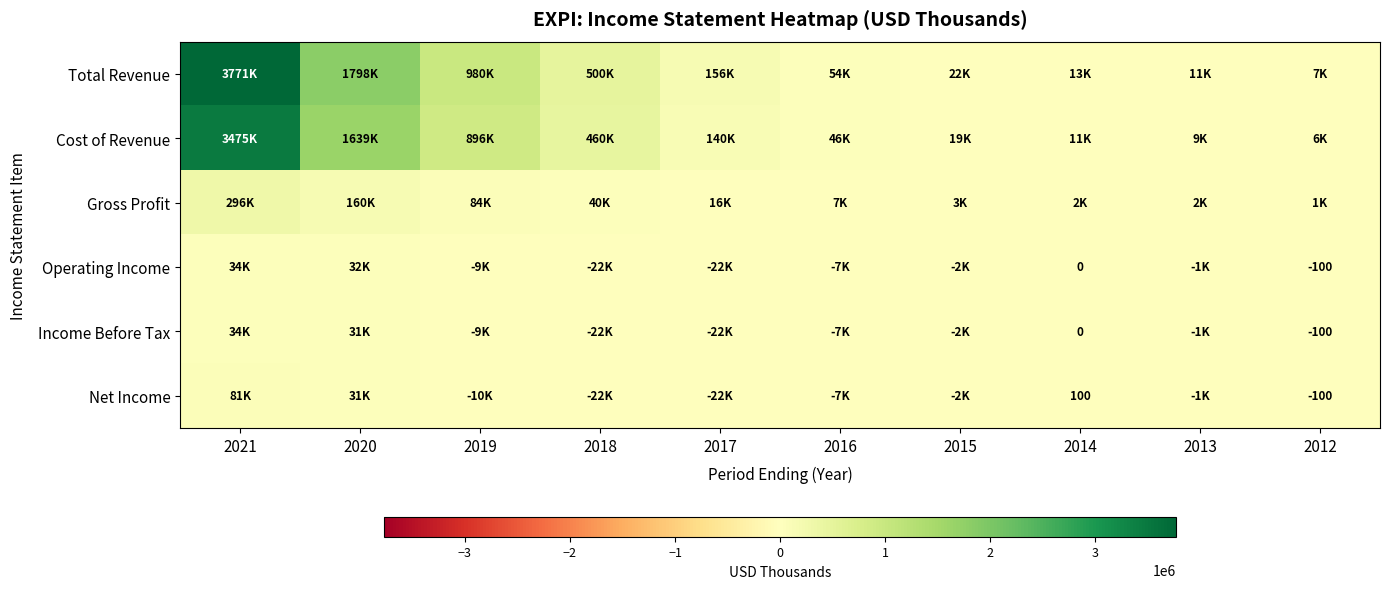

What is the average value of the Total Revenue series?

731250